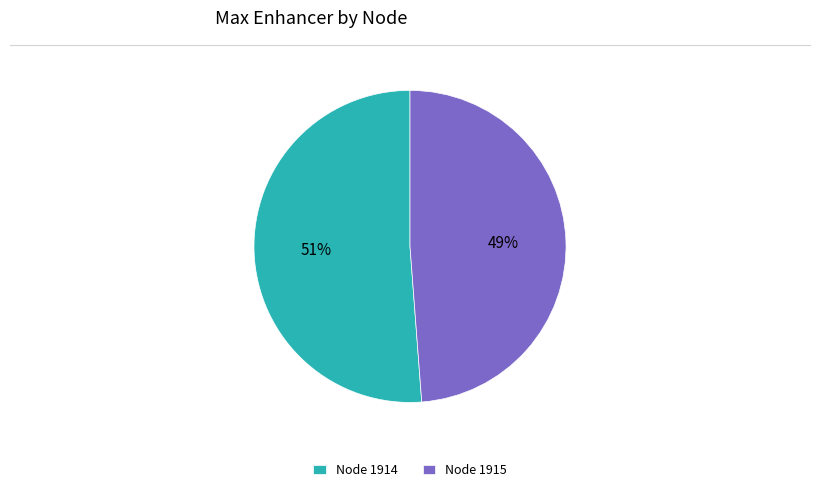

To the nearest percent, what percentage of the pie is Node 1914?

51%